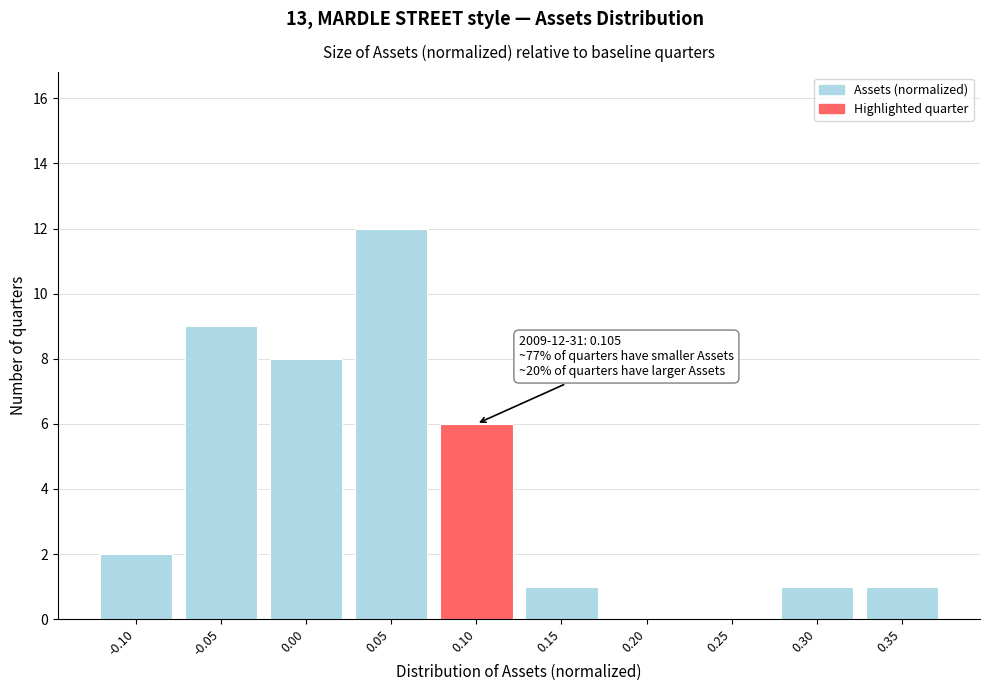

Reading right to left, what are all the values shown in this chart?

0.35=1	0.30=1	0.25=0	0.20=0	0.15=1	0.10=6	0.05=12	0.00=8	-0.05=9	-0.10=2